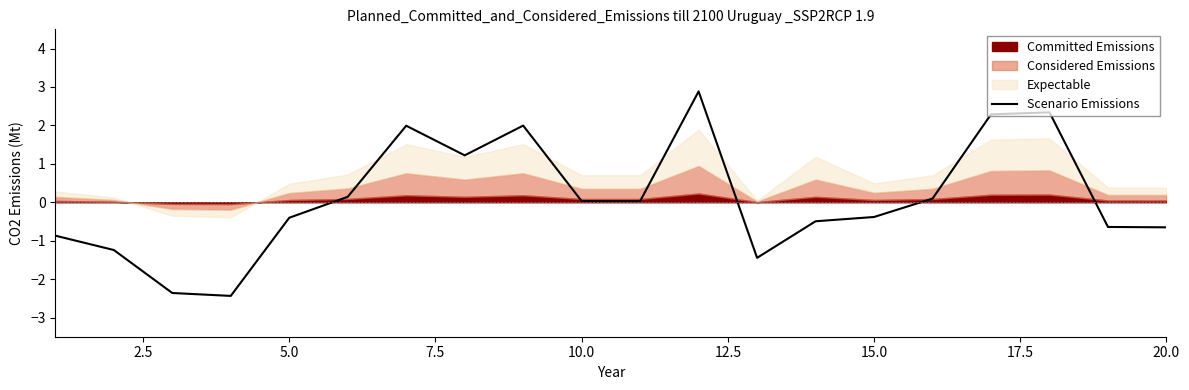

The value of Scenario Emissions at 5.0 is -0.4. True or false?

True